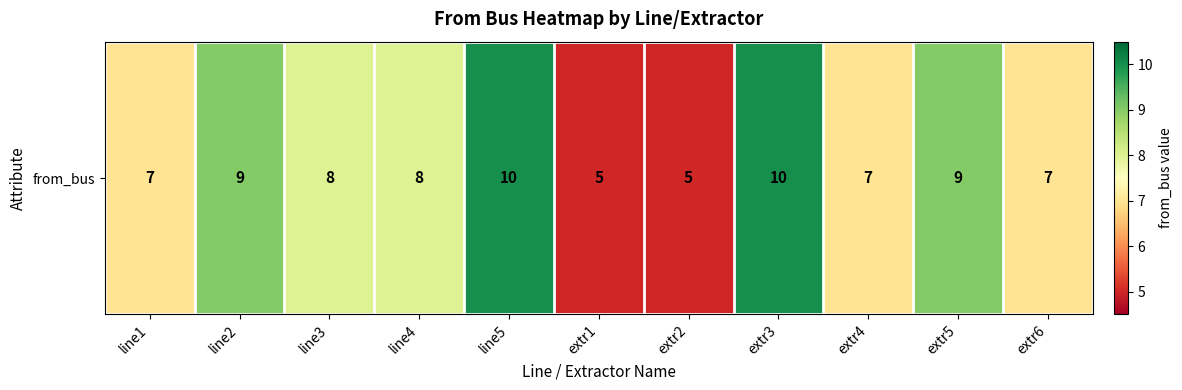

Which has a higher value, line4 or line1?

line4